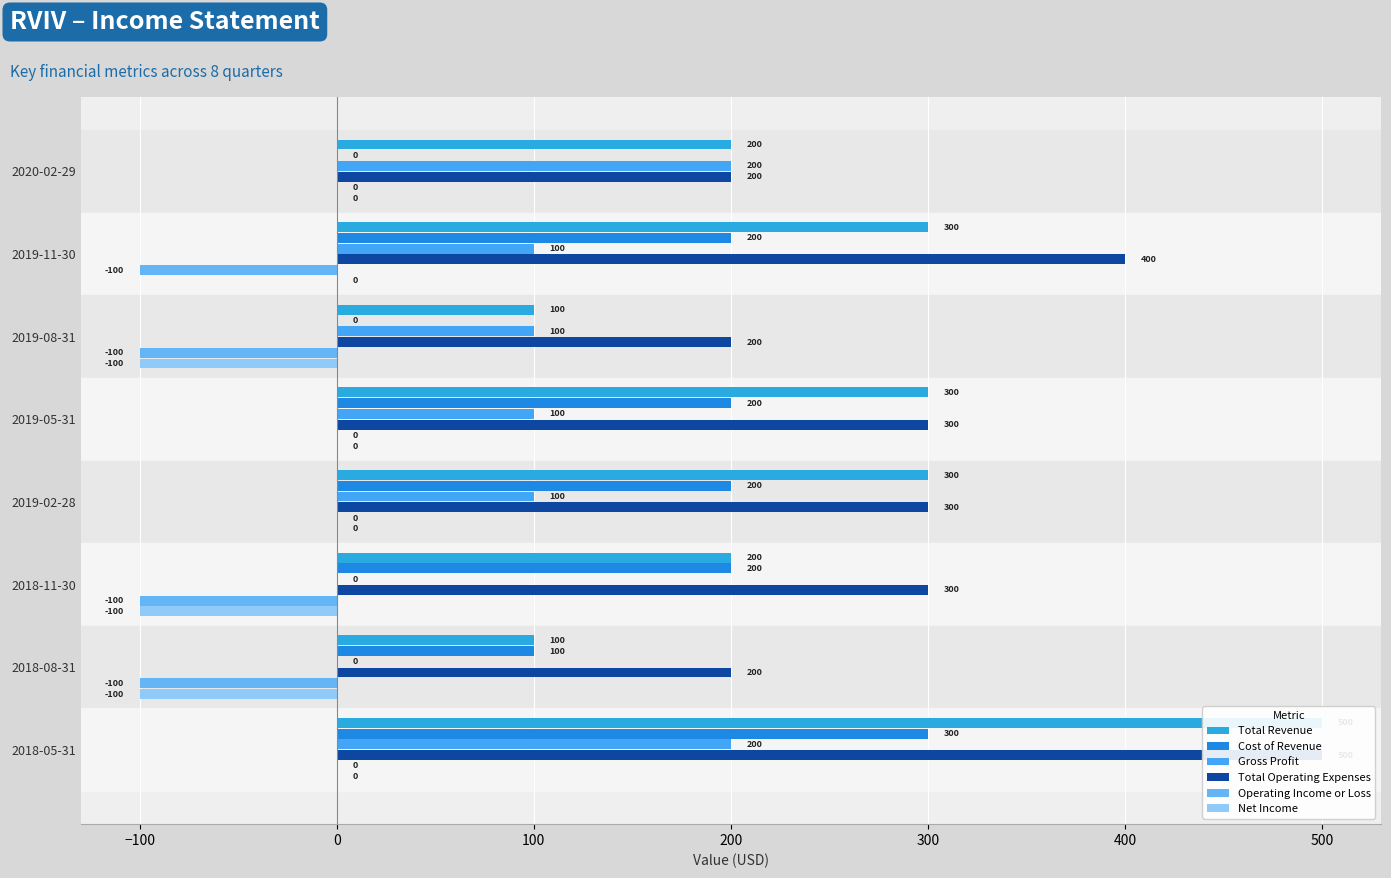

What are all the series names shown in the legend?

Total Revenue, Cost of Revenue, Gross Profit, Total Operating Expenses, Operating Income or Loss, Net Income